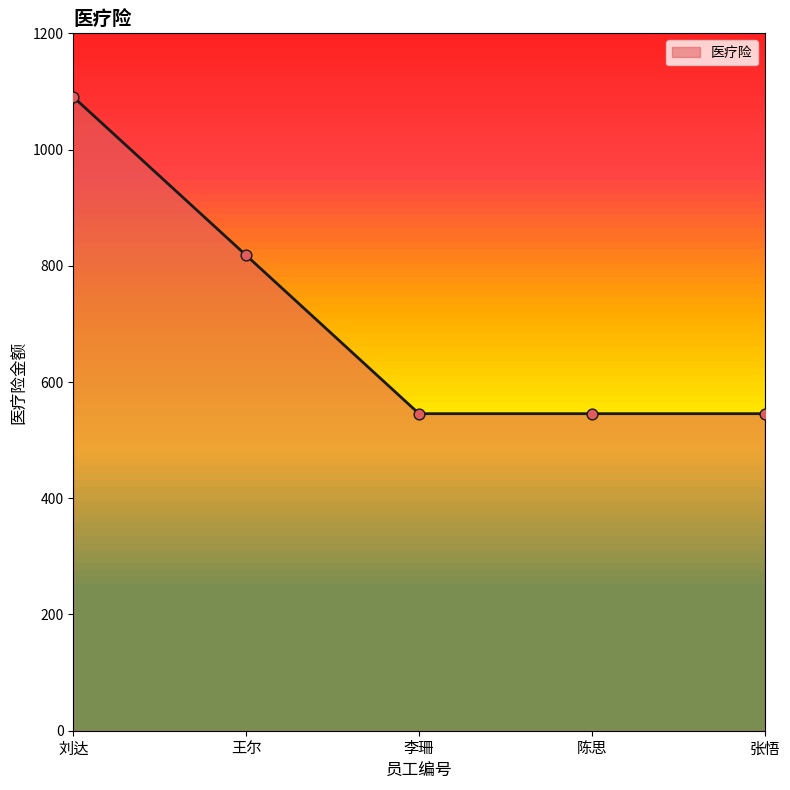

What is the ratio of the value at 王尔 to the value at 陈思?

1.5